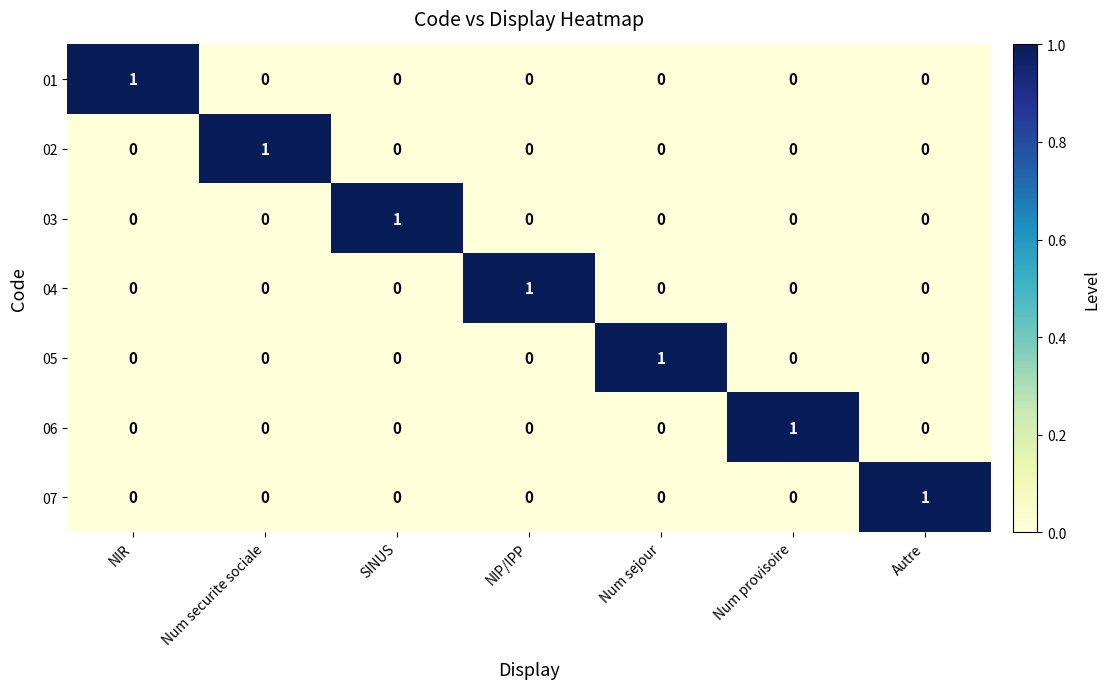

At which label does 06 reach its peak?

Num provisoire